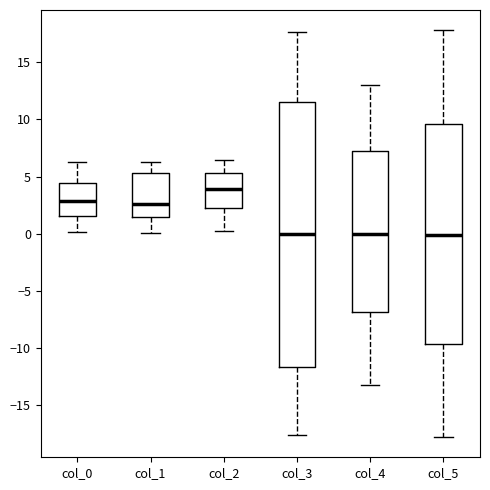

Where does the lower whisker of the box for col_1 end on the y-axis? The values are not printed on the chart, so give them approximately, as read against the axis.

0.0